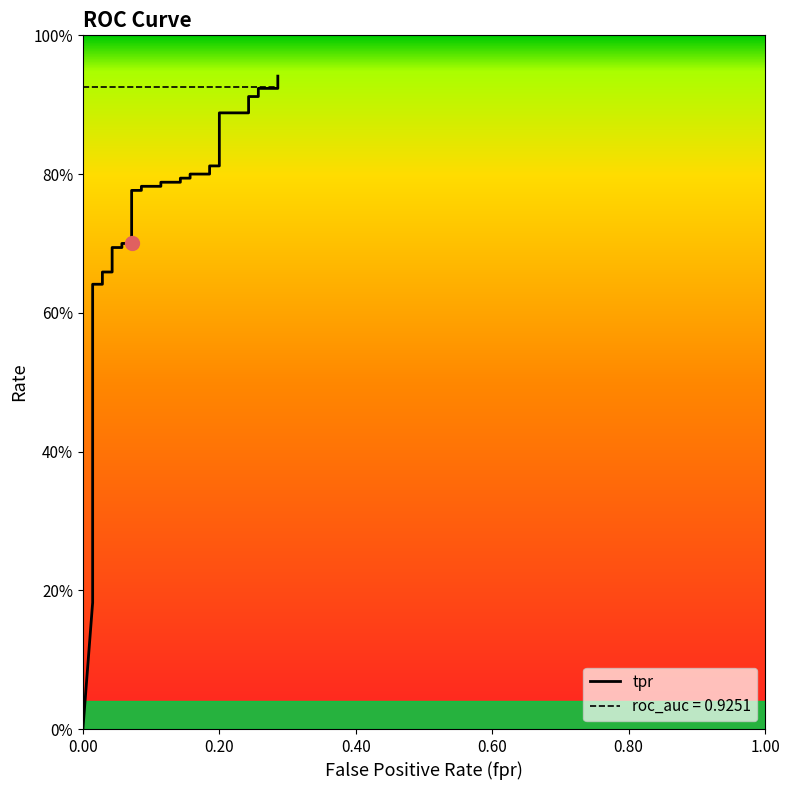

Reading left to right, list all the values displayed in this chart.

tpr: 0.0	0.2	0.2	0.3	0.3	0.3	0.3	0.3	0.3	0.3	0.4	0.4	0.4	0.6	0.6	0.7	0.7	0.7	0.7	0.7	0.7	0.8	0.8	0.8	0.8	0.8	0.8	0.8	0.8	0.8	0.8	0.8	0.8	0.9	0.9	0.9	0.9	0.9	0.9	0.9
roc_auc: 0.9	0.9	0.9	0.9	0.9	0.9	0.9	0.9	0.9	0.9	0.9	0.9	0.9	0.9	0.9	0.9	0.9	0.9	0.9	0.9	0.9	0.9	0.9	0.9	0.9	0.9	0.9	0.9	0.9	0.9	0.9	0.9	0.9	0.9	0.9	0.9	0.9	0.9	0.9	0.9